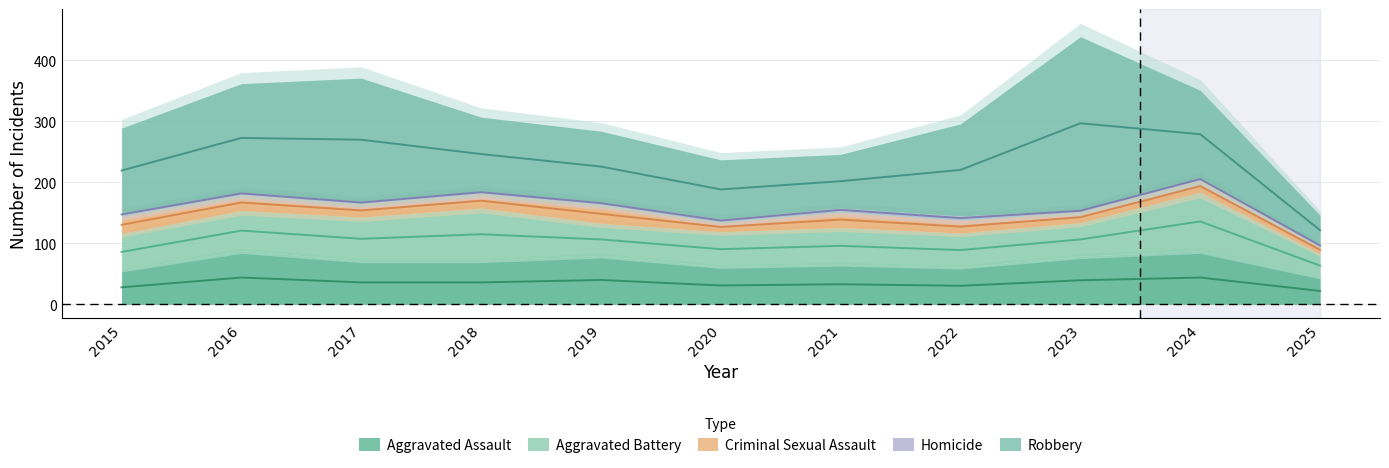

What is the difference between the second highest and second lowest values in the Homicide series?

3